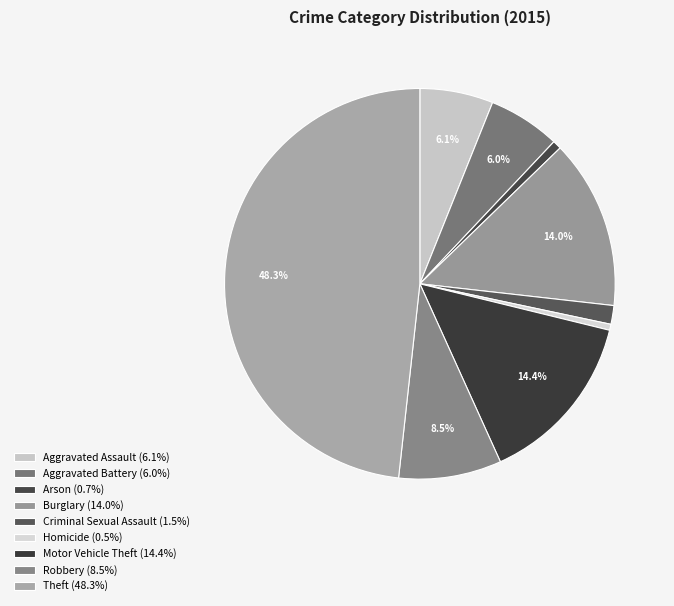

How many slices are in this pie chart?

9